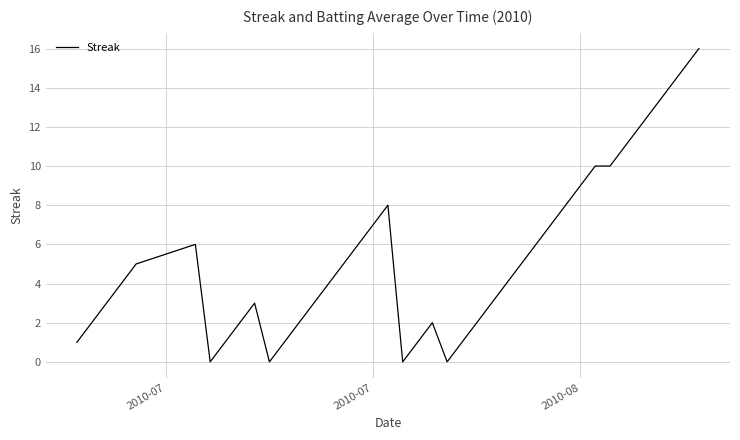

What is the greatest value displayed?

16